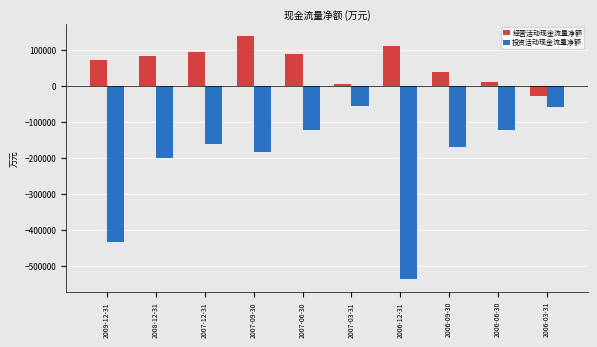

How many data points in 经营活动现金流量净额 are less than 82592?

5